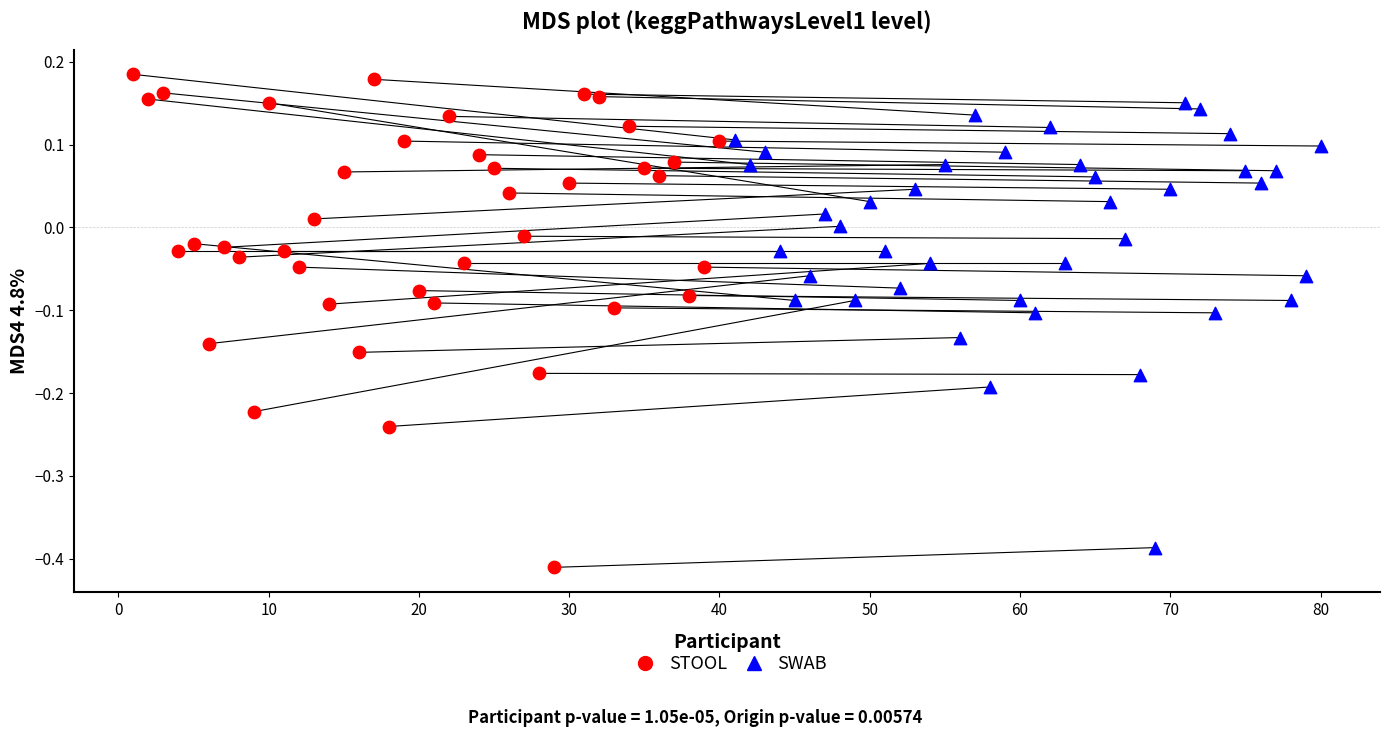

Which series reaches the maximum Y coordinate?

STOOL